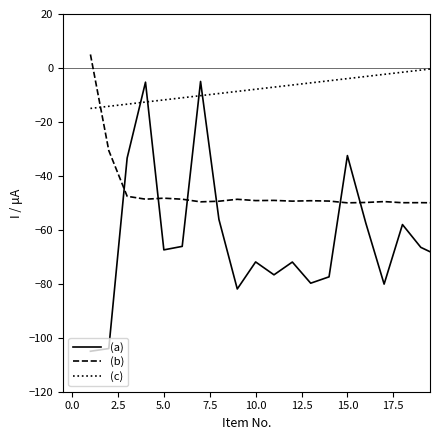

How many values in the (c) series are below -7?

11